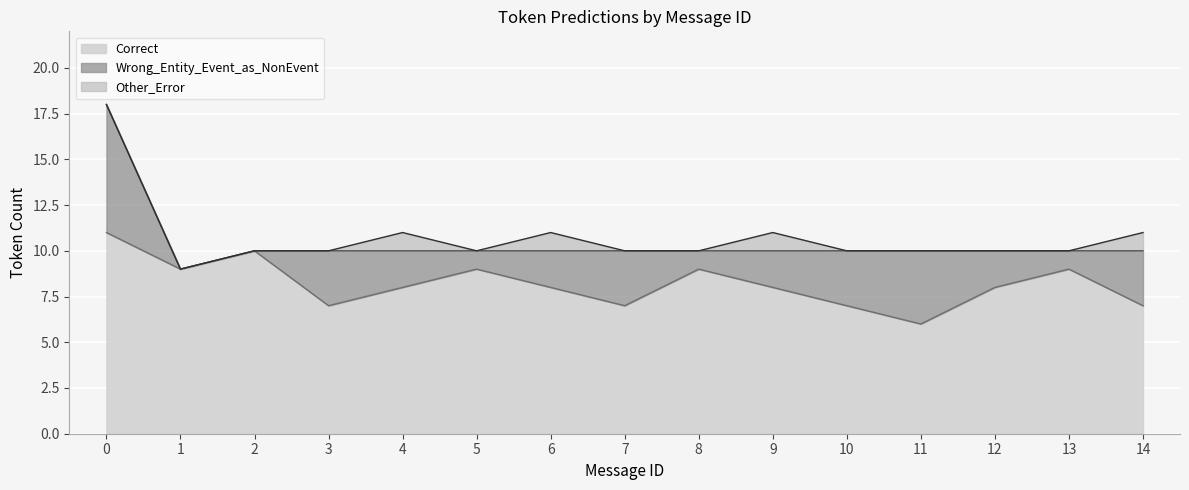

How many lines are shown in the chart?

3